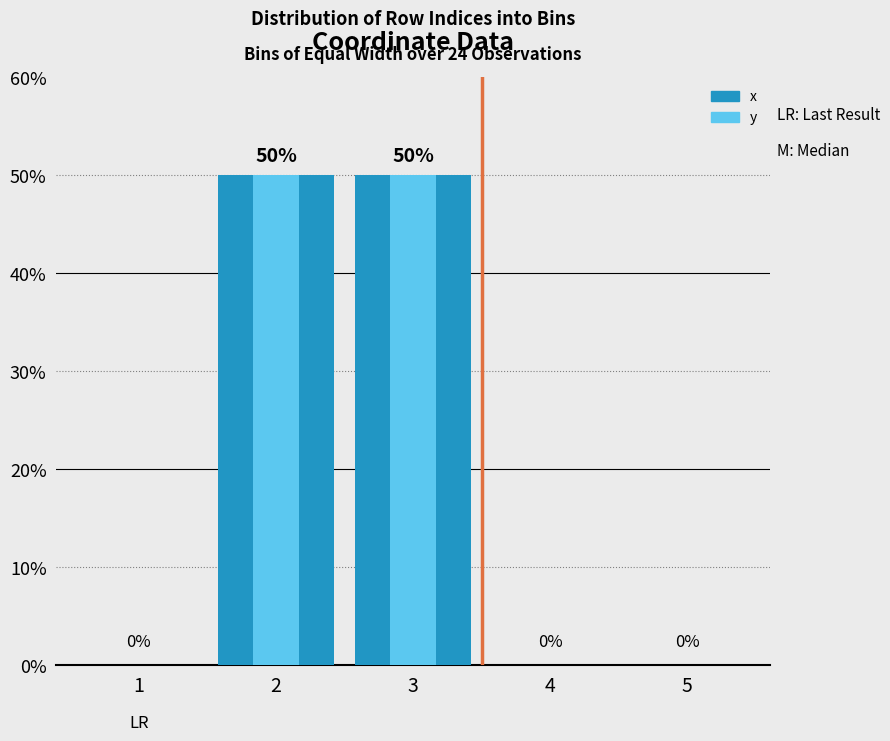

At which label does y reach its minimum?

1